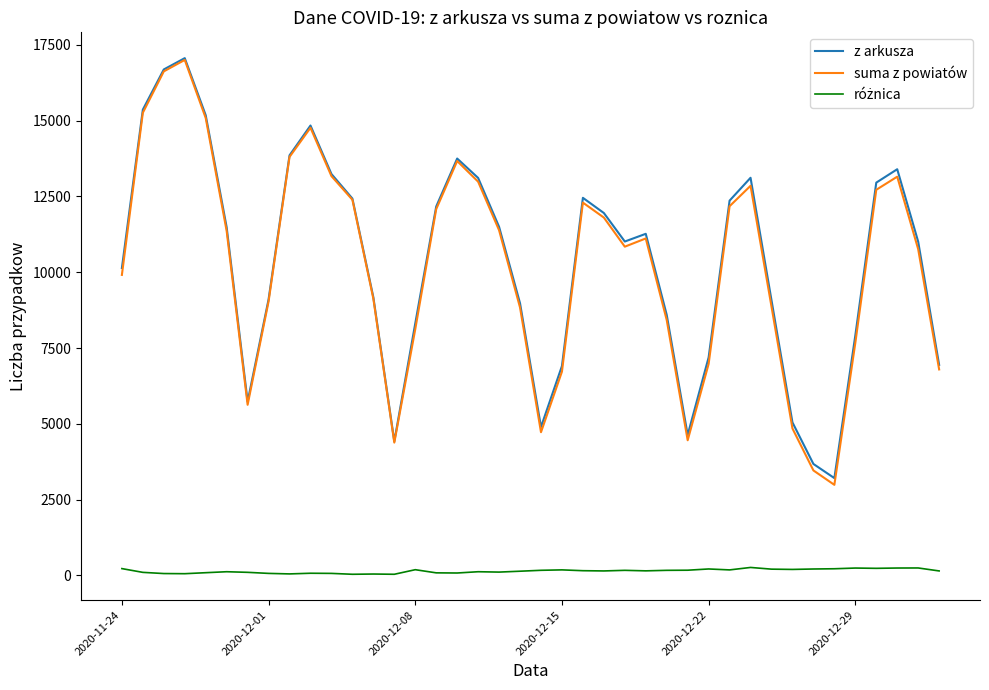

Which series has the largest range (max minus min)?

suma z powiatów